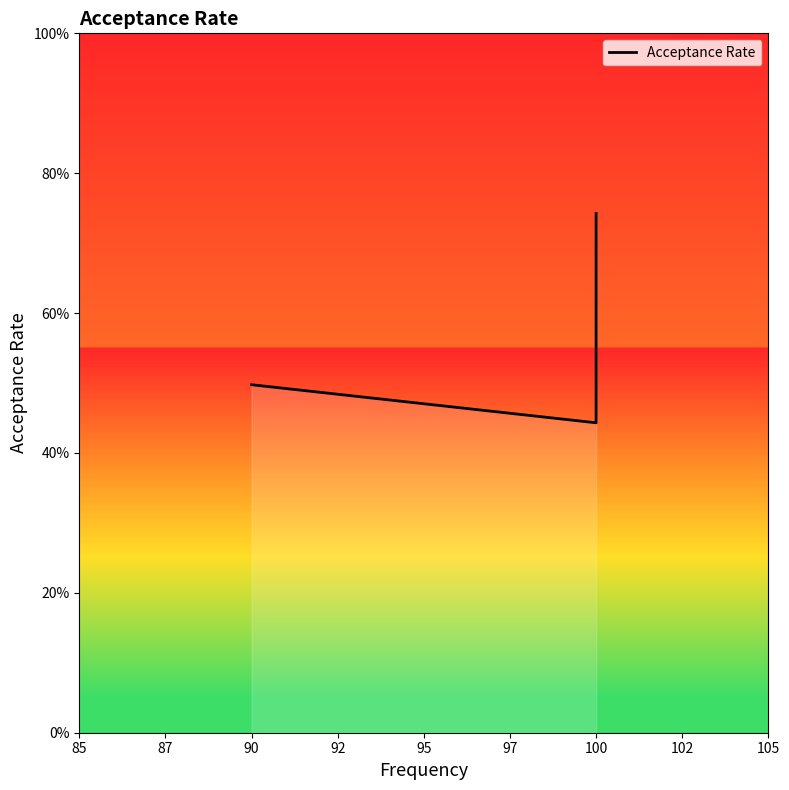

What is the change in value from 87 to 90?

+0.3